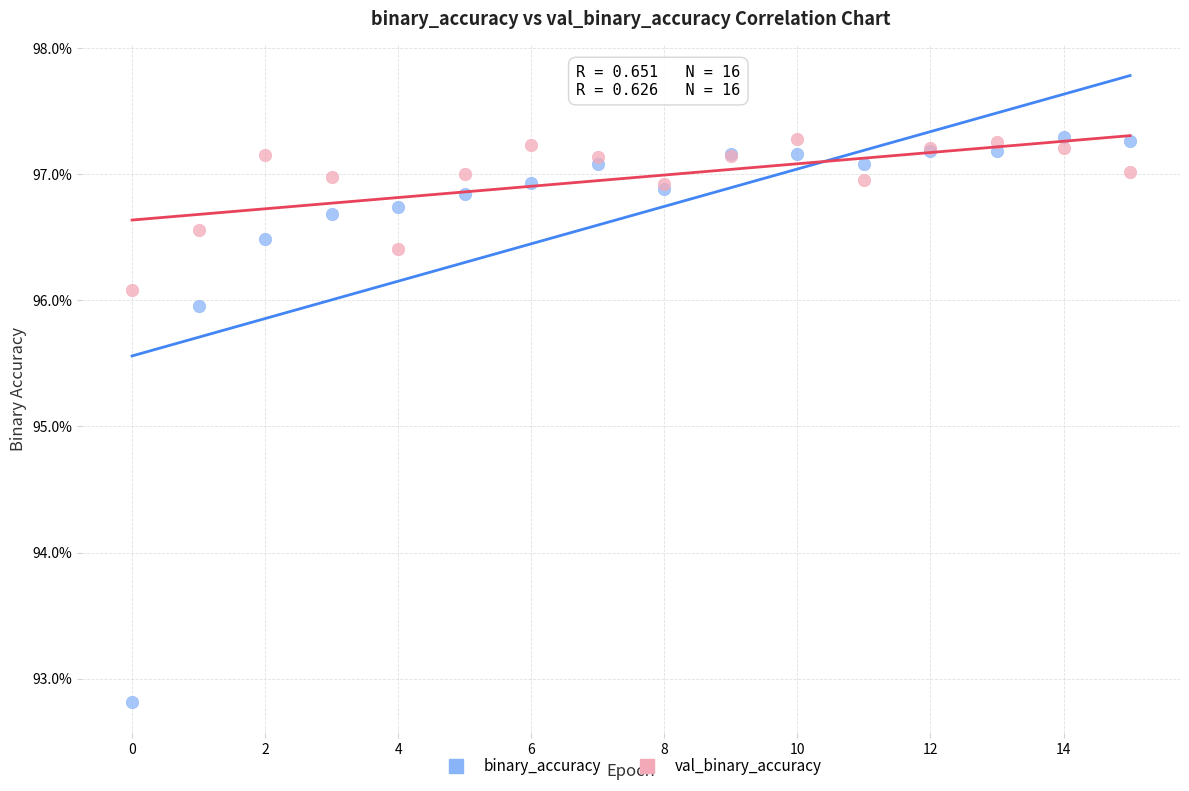

What are all the series names shown in the legend?

binary_accuracy, val_binary_accuracy